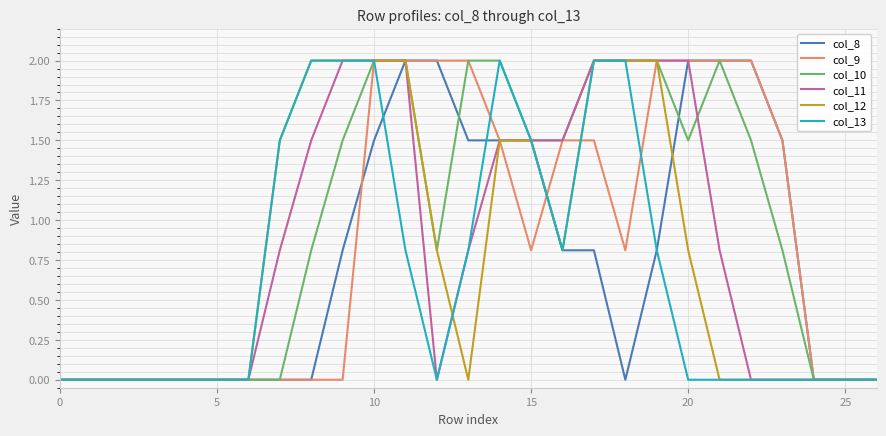

What is the greatest value displayed?

2.0